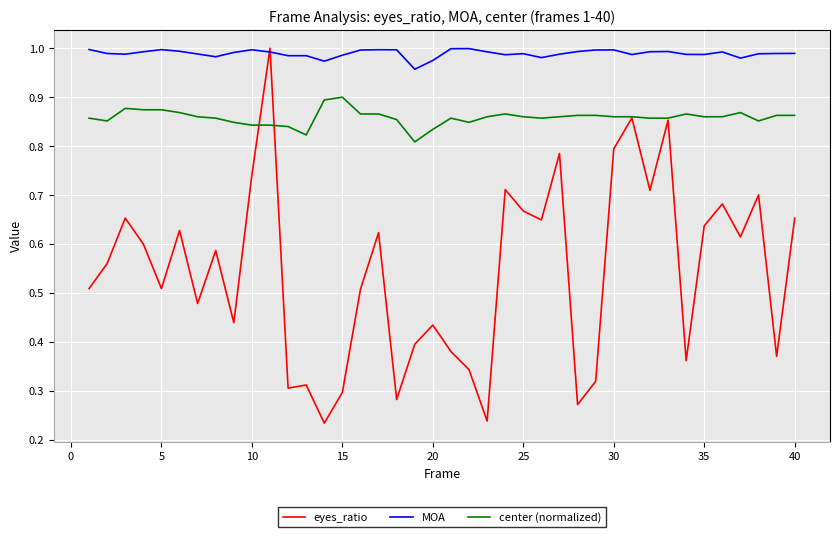

How many lines are shown in the chart?

3